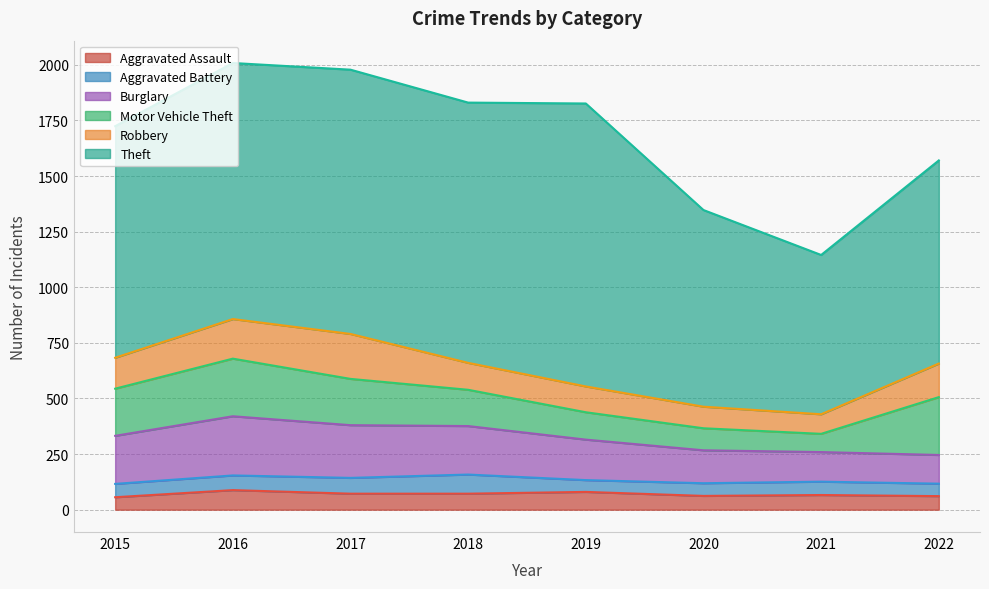

What is the total value across all series at 2019?

1826